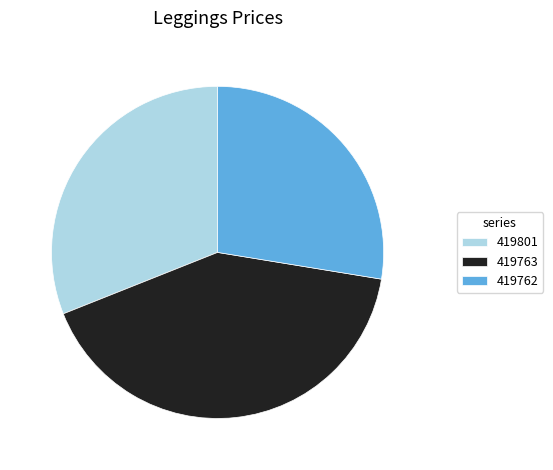

Between 419801 and 419763, which is larger?

419763